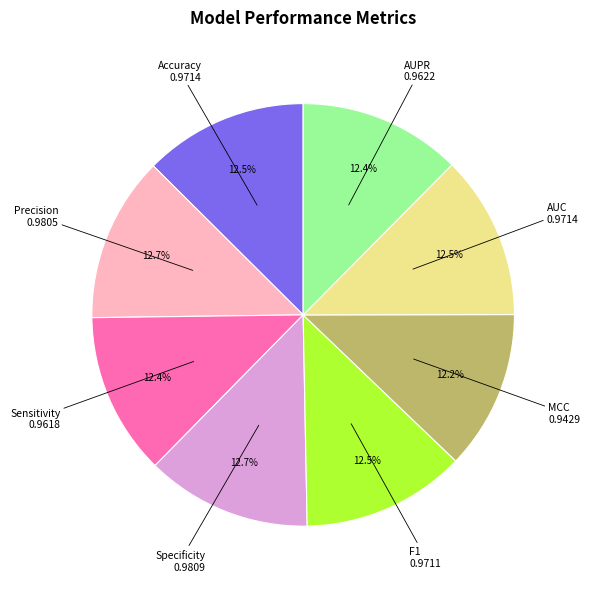

Count the number of slices in the pie.

8